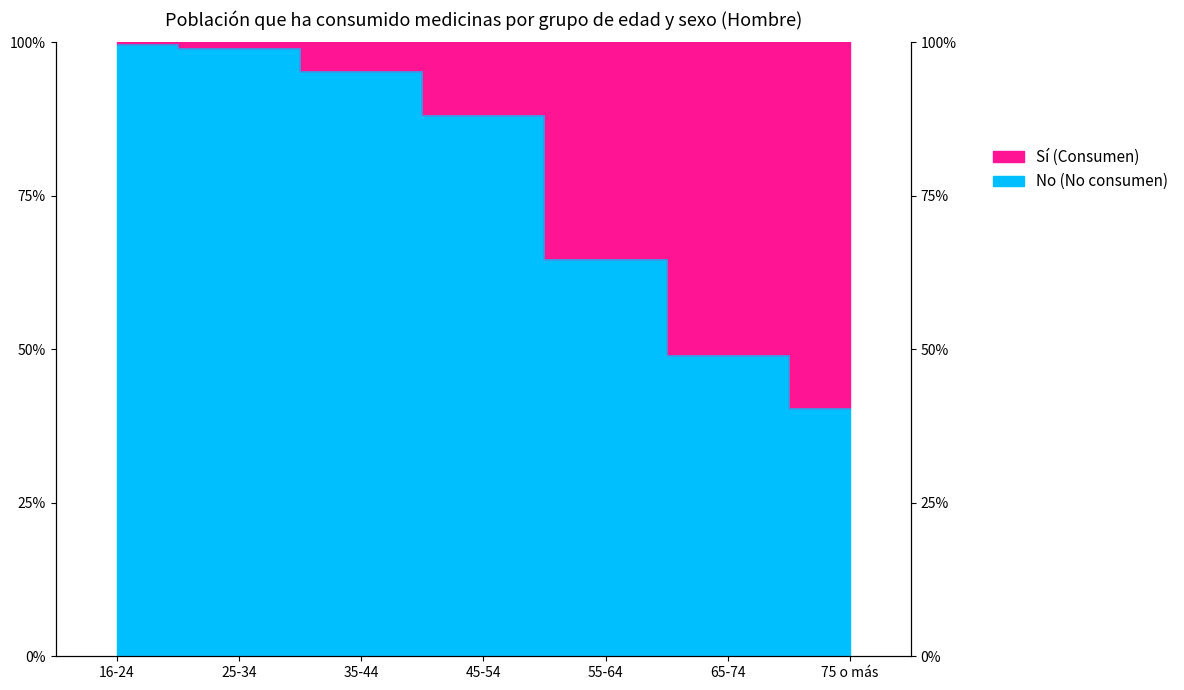

What is the maximum value shown in the chart?

1.0